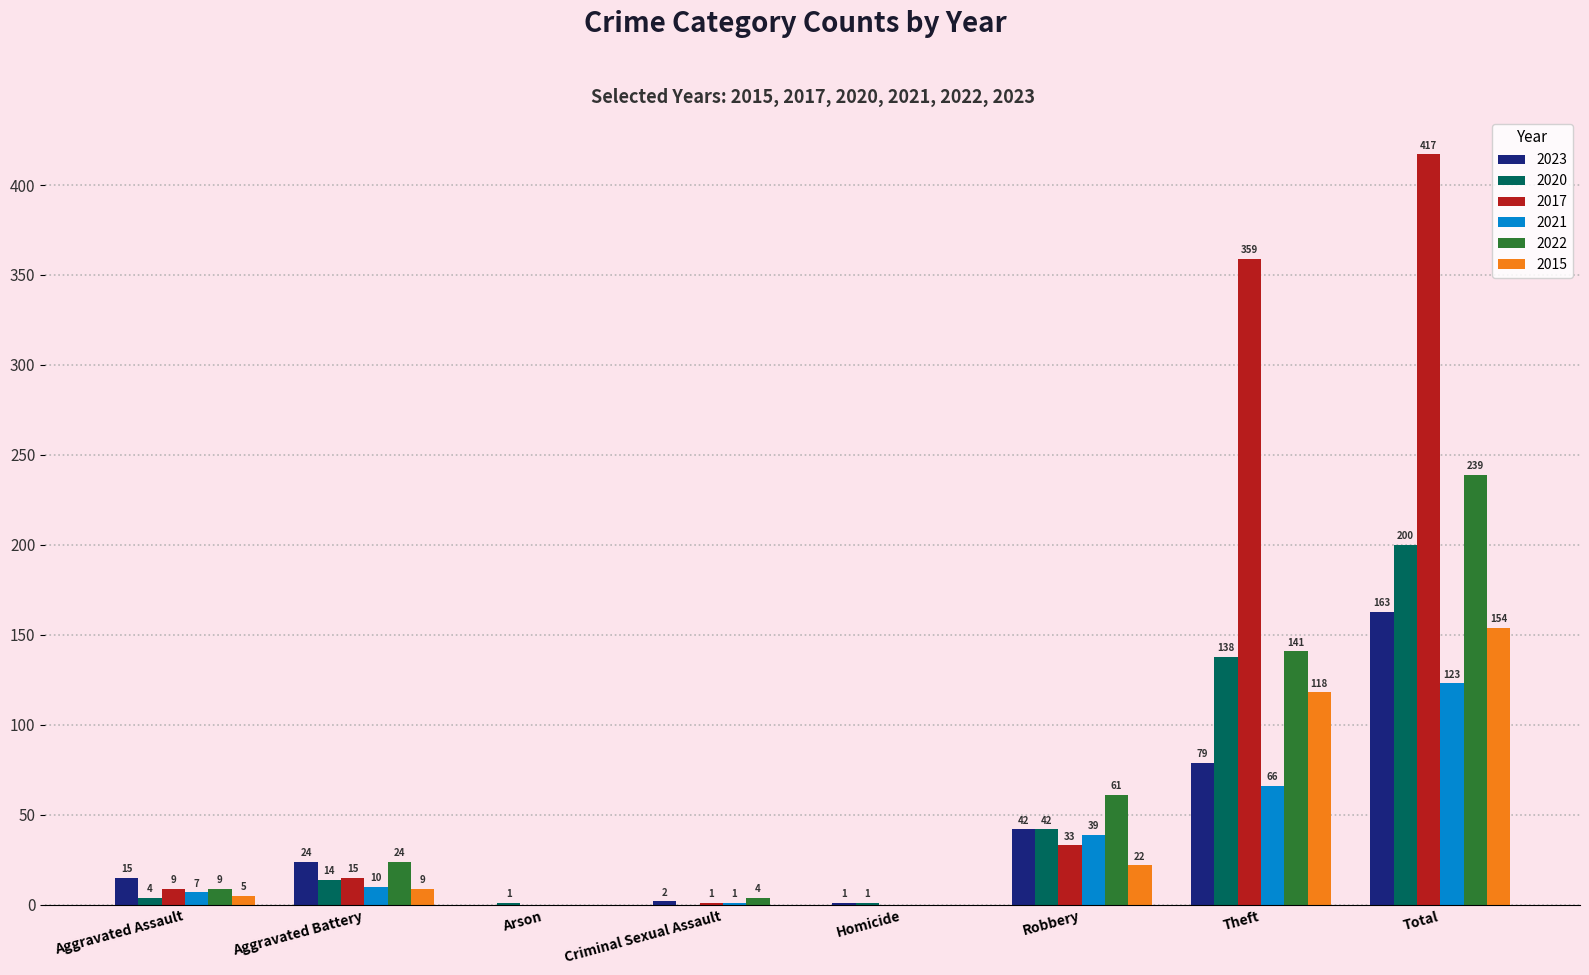

What is the sum of all 2020 values?

400